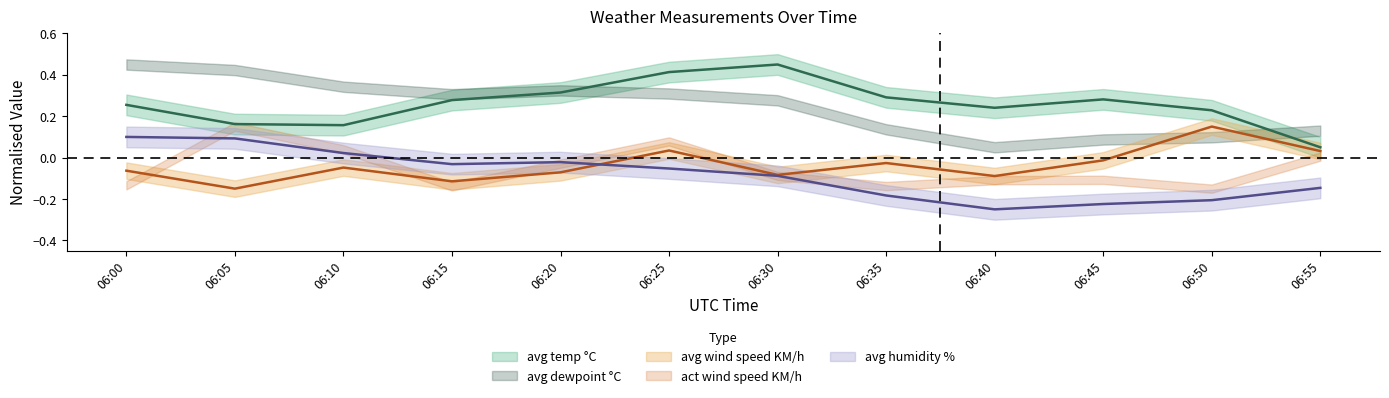

At which category does avg dewpoint °C reach its first local valley?

06:15